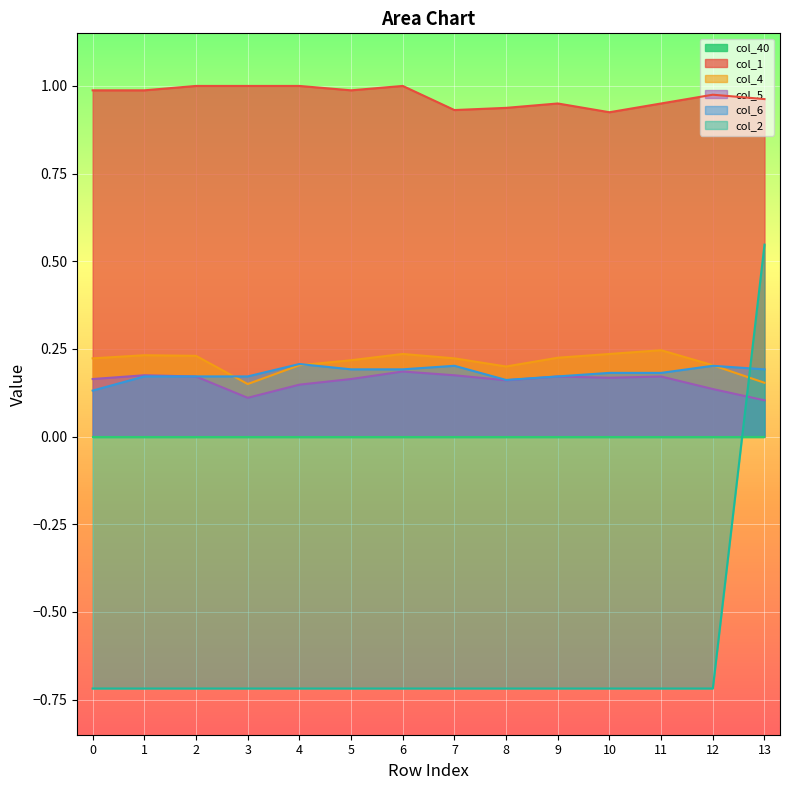

At which label does col_5 reach its minimum?

13